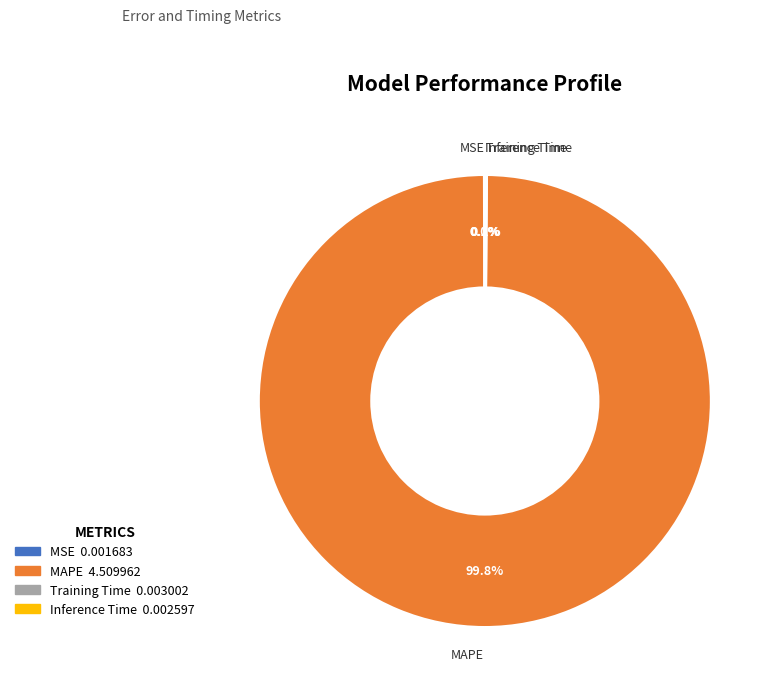

What portion of the pie excludes MAPE?

0.2%